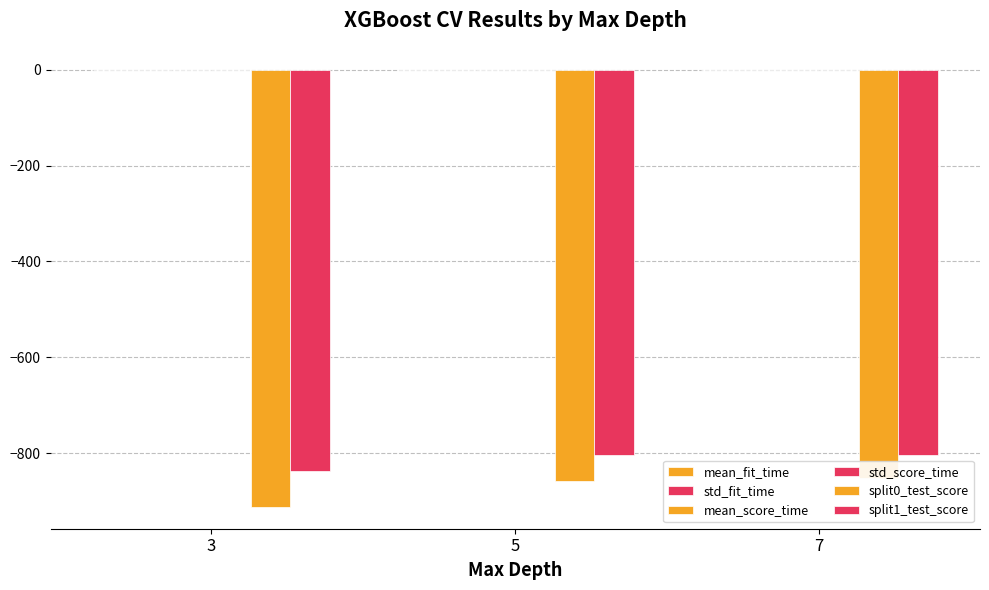

What are all the series names shown in the legend?

mean_fit_time, std_fit_time, mean_score_time, std_score_time, split0_test_score, split1_test_score